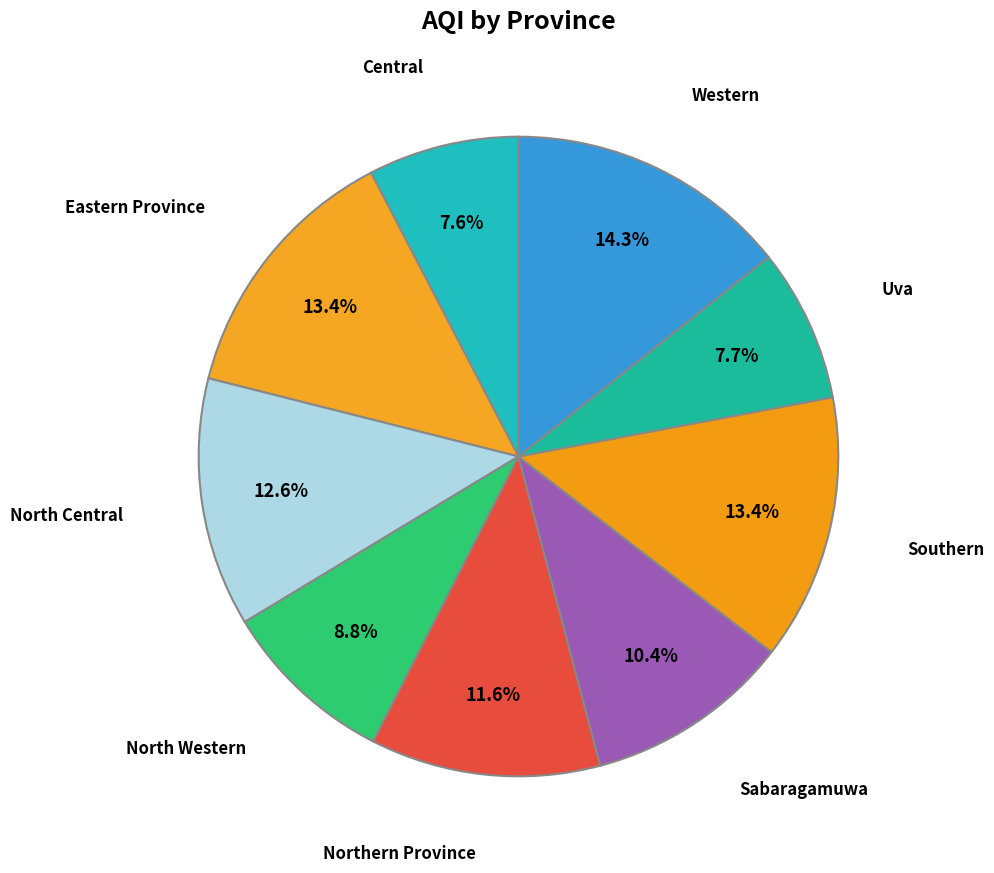

Which category has the biggest portion of the pie?

Western